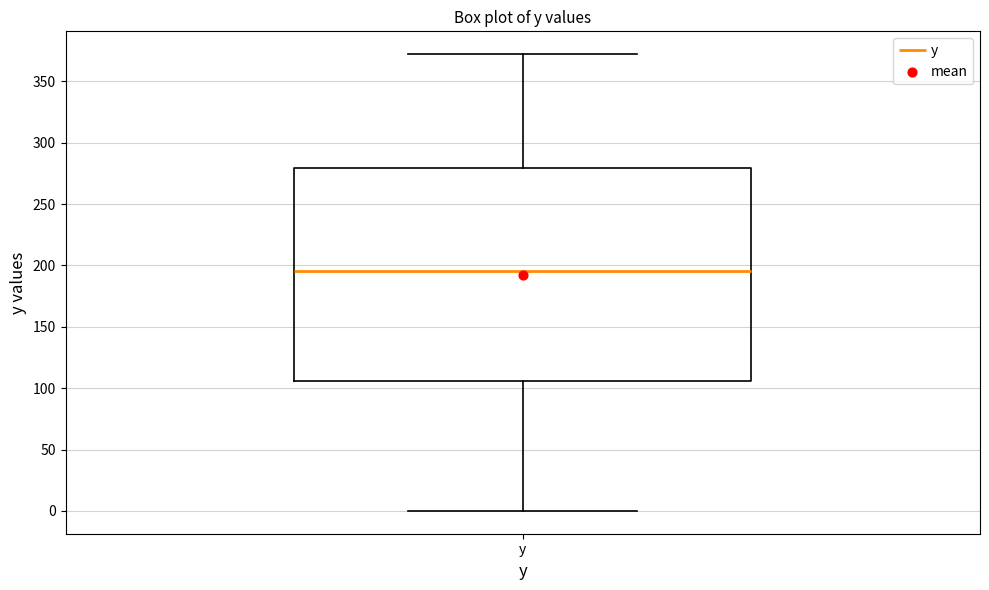

Read this box plot against the y-axis: the position of the median line, the range covered by the box, and the ends of both whiskers. The values are not printed on the chart, so give them approximately, as read against the axis.

median 195, box 105 to 280, whiskers 0 to 370